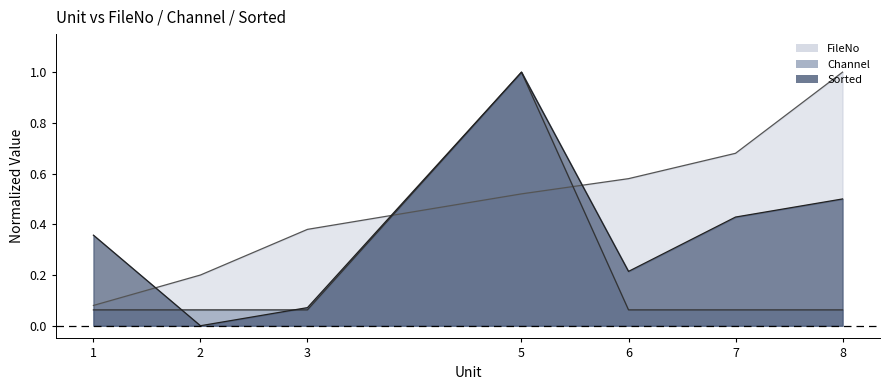

Rank the categories by Sorted value from lowest to highest.

2, 3, 6, 1, 7, 8, 5